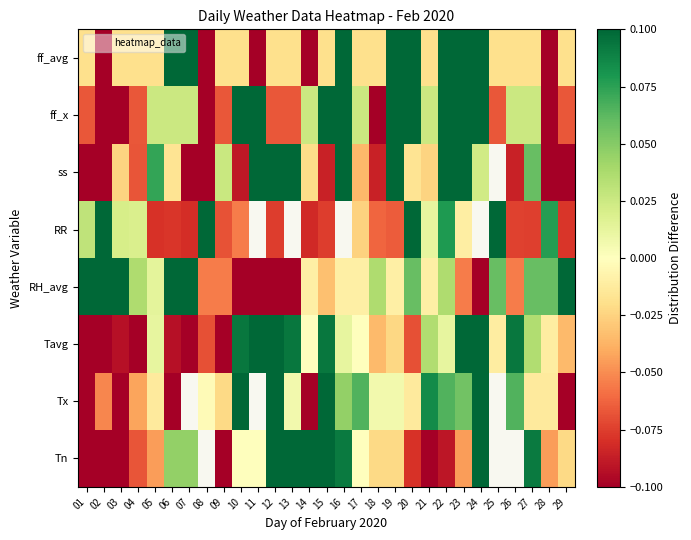

Which label corresponds to the smallest value in the chart?

01